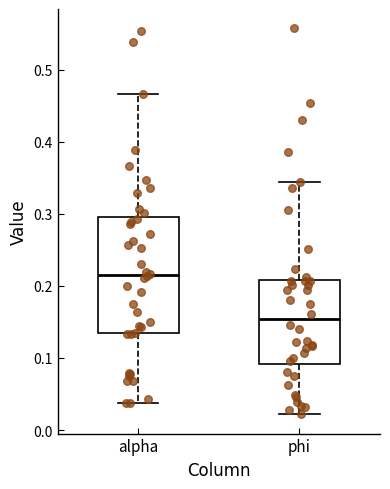

Where is the lower edge of the box for phi on the y-axis? The values are not printed on the chart, so give them approximately, as read against the axis.

0.09